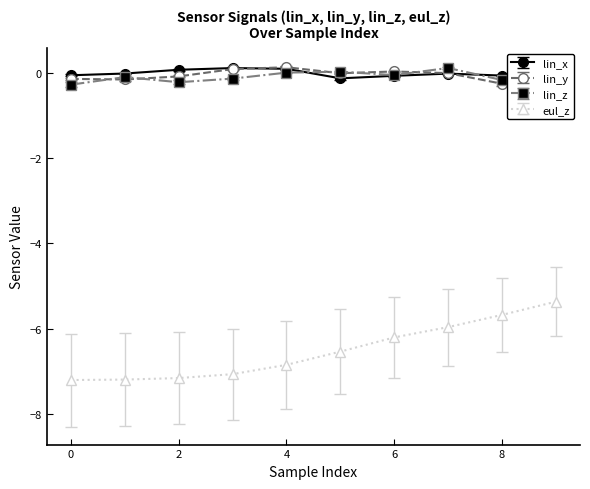

True or false: lin_z and eul_z intersect in this chart.

False